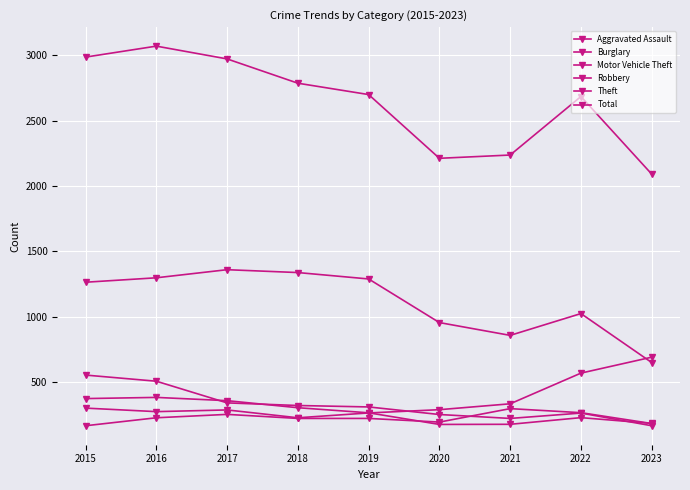

Which series has the largest total across all categories?

Total